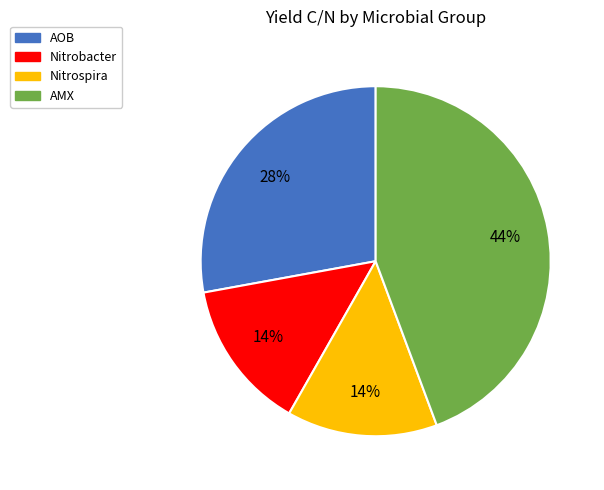

Which category has the biggest portion of the pie?

AMX